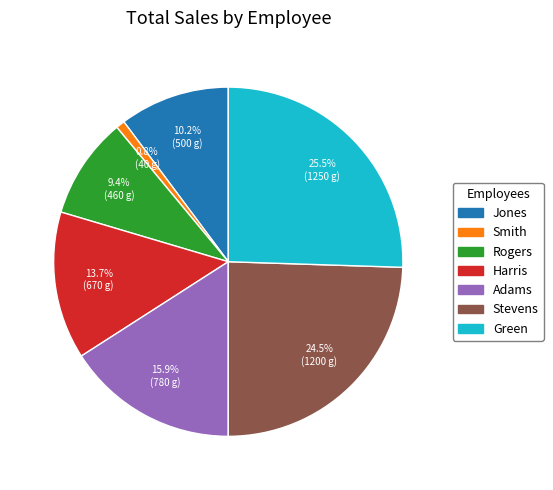

To the nearest percent, what is the average slice percentage?

14%